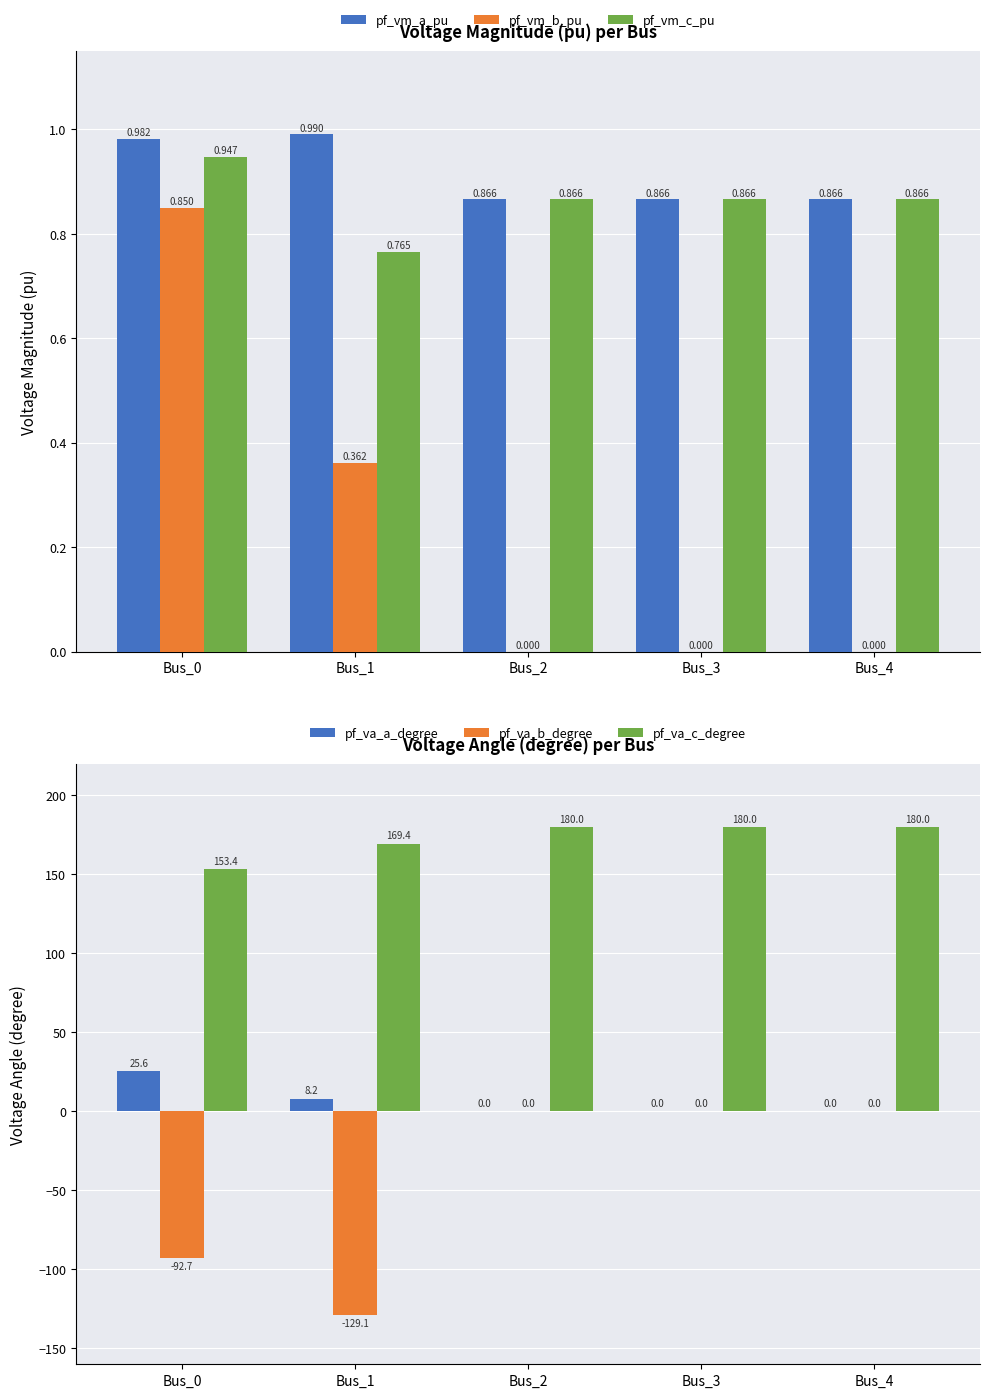

At how many categories does at least one series exceed 143?

5